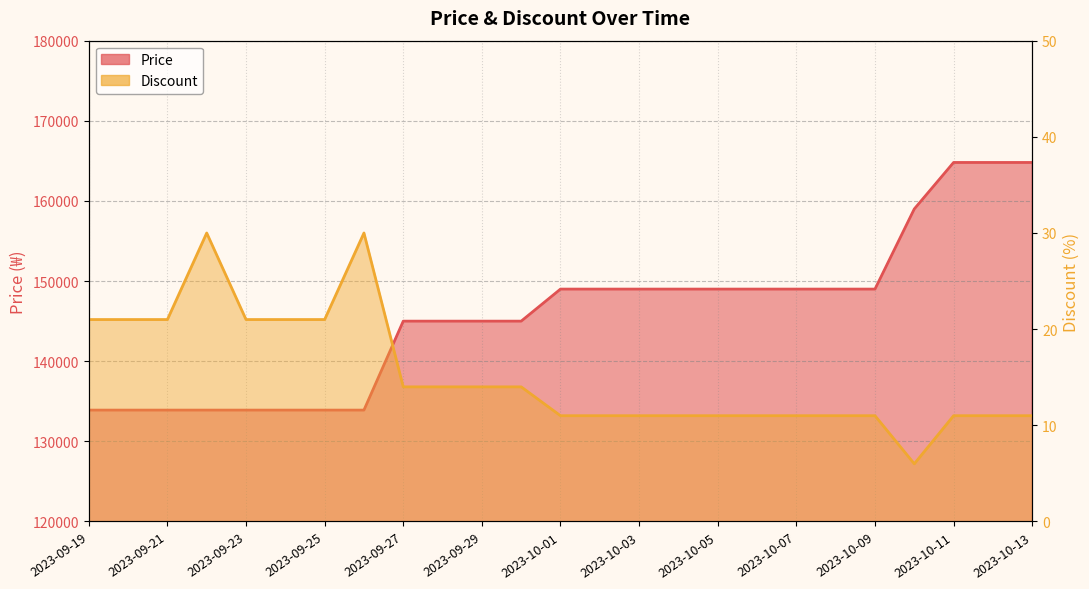

What are all the series names shown in the legend?

Price, Discount